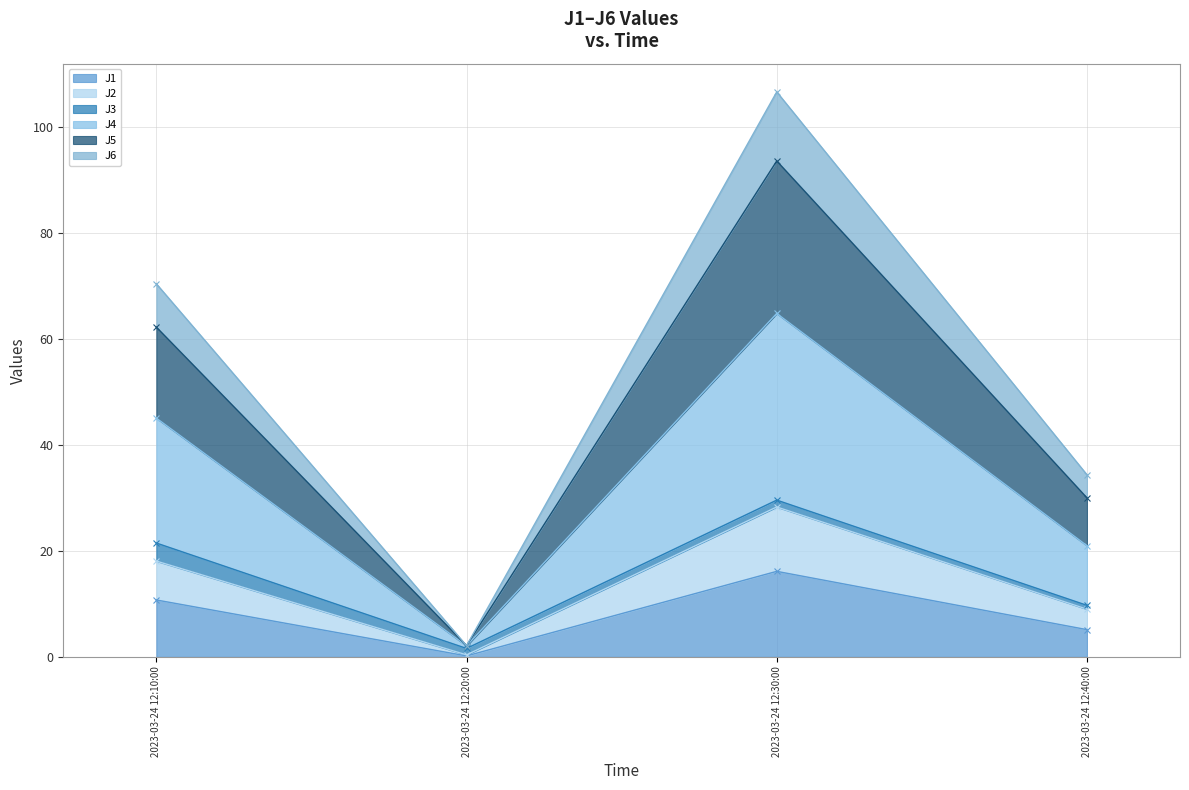

Which category has the highest value in the J1 series?

2023-03-24 12:30:00